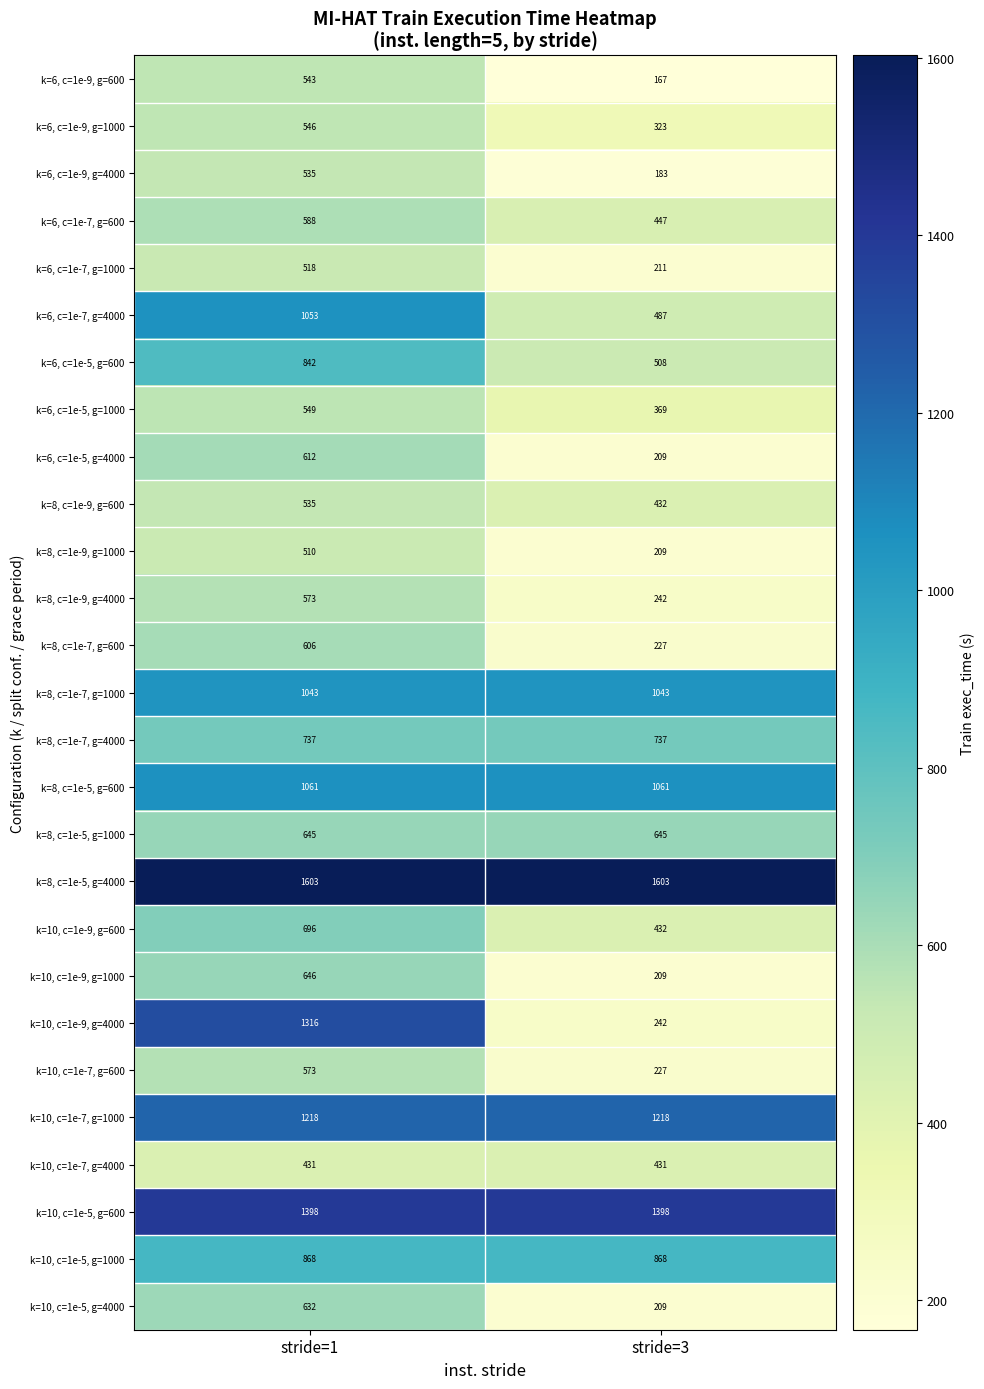

Read the k=6, c=1e-5, g=1000 value at stride=3, to the nearest 10.

370